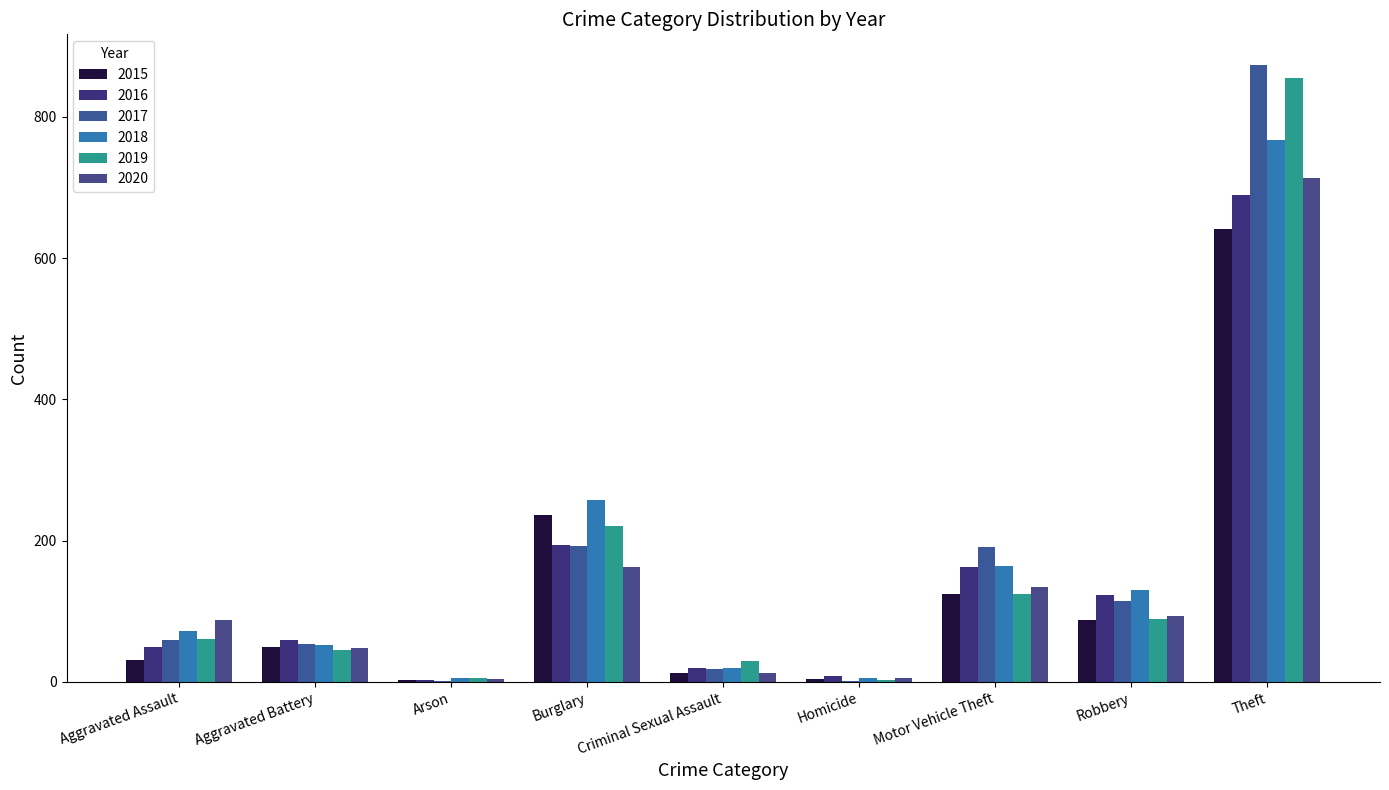

Which series has the widest spread of values?

2017